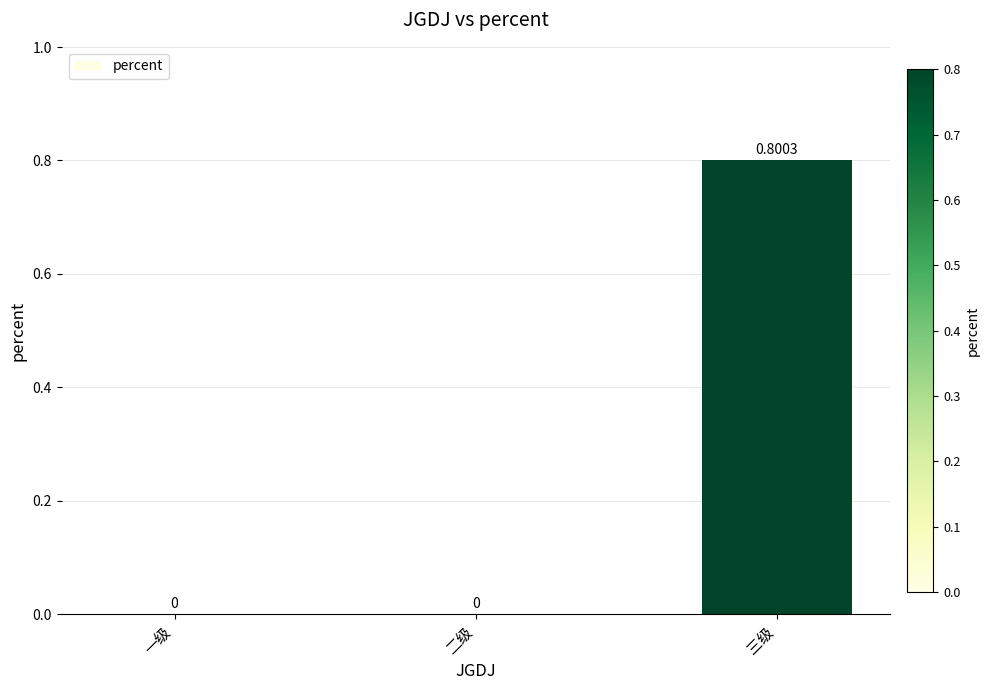

At which category does the chart reach its peak across all series?

三级